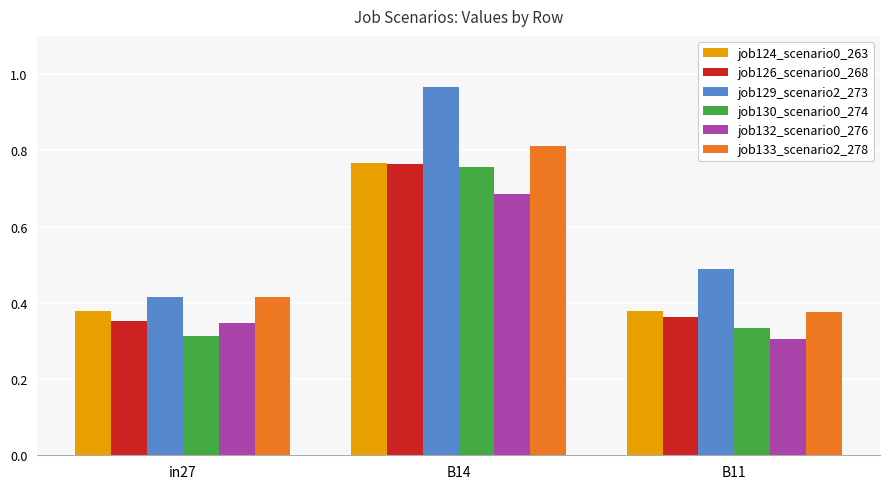

What is the sum of all job133_scenario2_278 values?

1.6